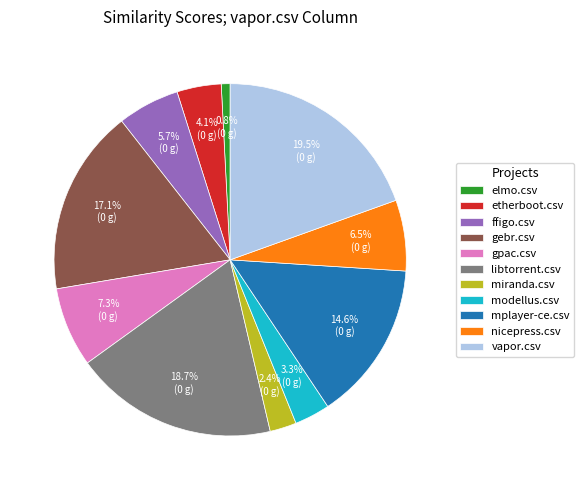

Does mplayer-ce.csv account for over 50% of the chart?

No